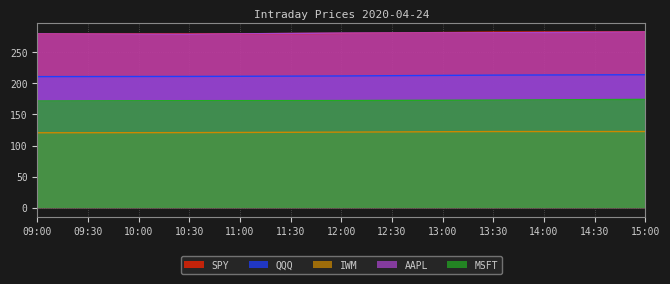

Reading left to right, what are all the values shown in this chart?

SPY: 279.5	279.4	280.3	282.2	282.7
QQQ: 210.8	211.1	211.8	213.2	213.8
IWM: 120.5	120.8	121.6	122.5	122.5
AAPL: 279.4	278.9	280.8	281.2	282.6
MSFT: 171.6	172.1	172.3	173.0	174.2